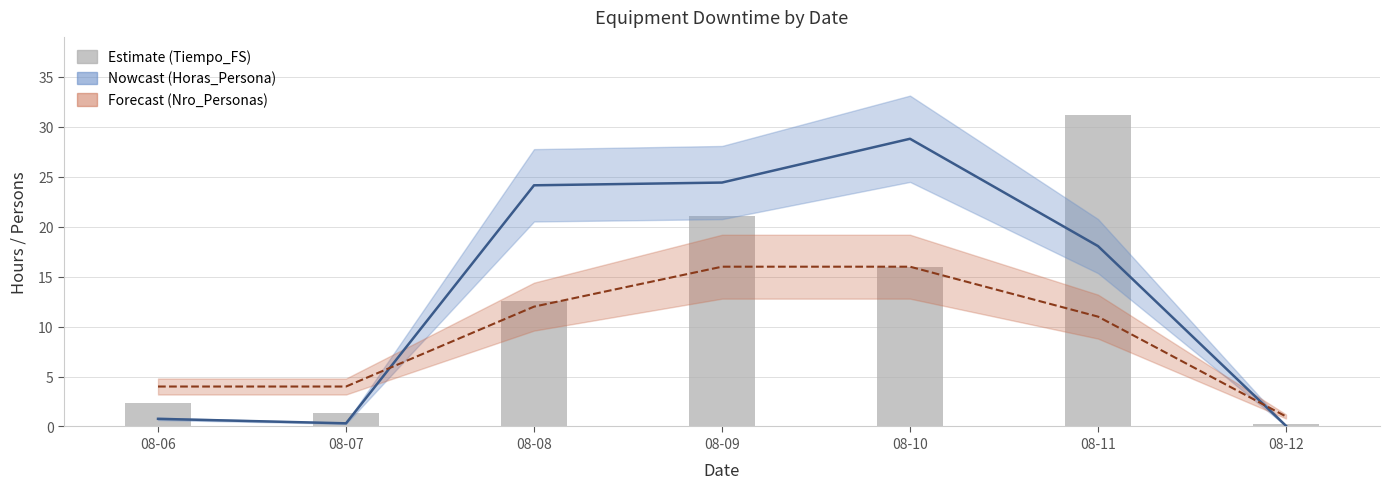

How many data points in Tiempo_FS are above 12?

4